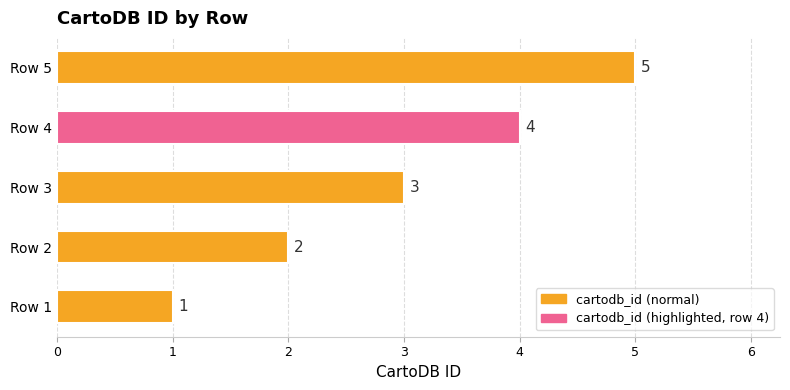

What is the sum of the values at Row 1 and Row 5?

6